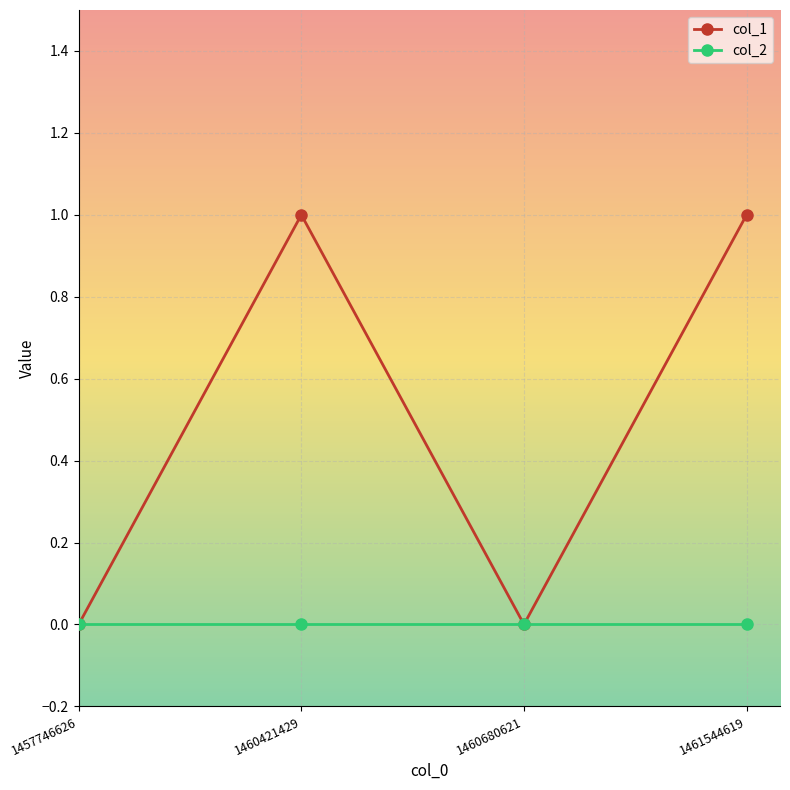

Which series has the largest range (max minus min)?

col_1